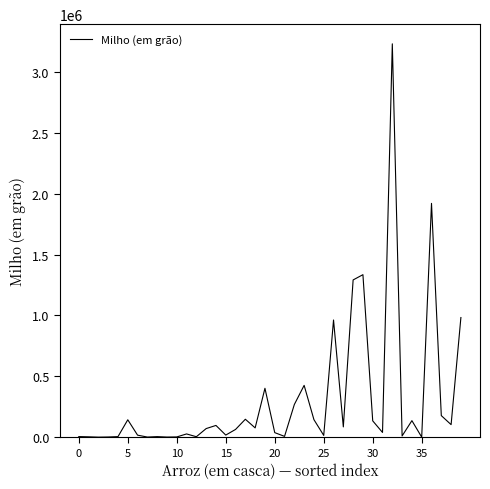

What is the greatest value displayed?

3233396